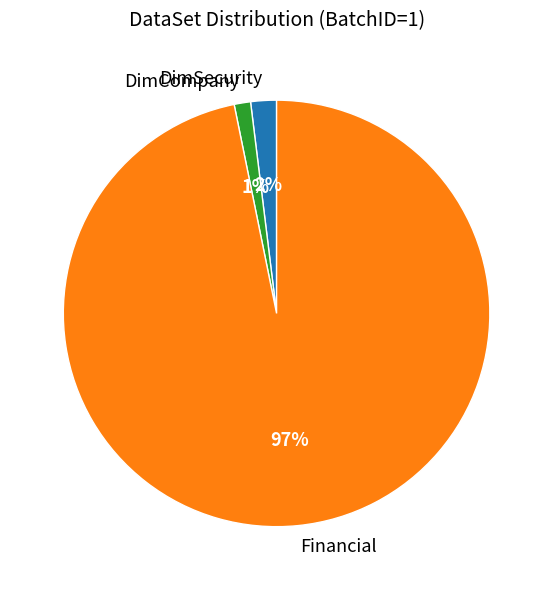

To the nearest percent, what percentage of the pie is DimCompany?

1%